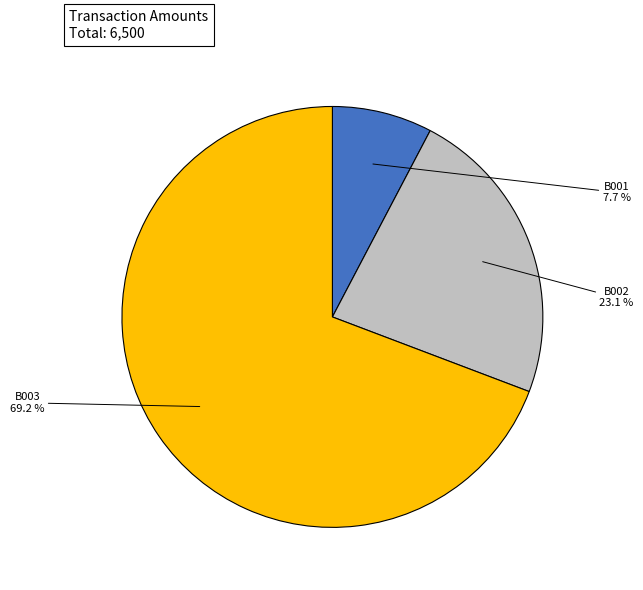

Does any single category account for the majority?

Yes